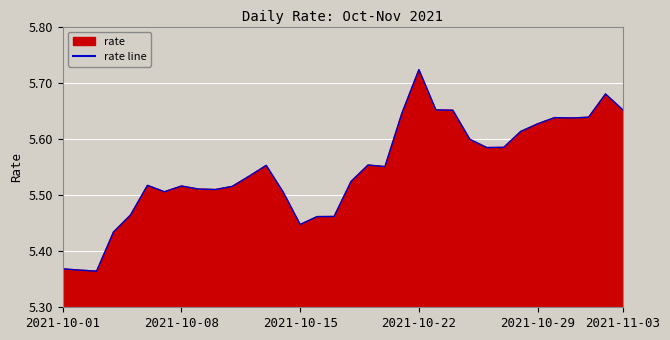

True or false: the data has more than 2 interior local peaks.

True